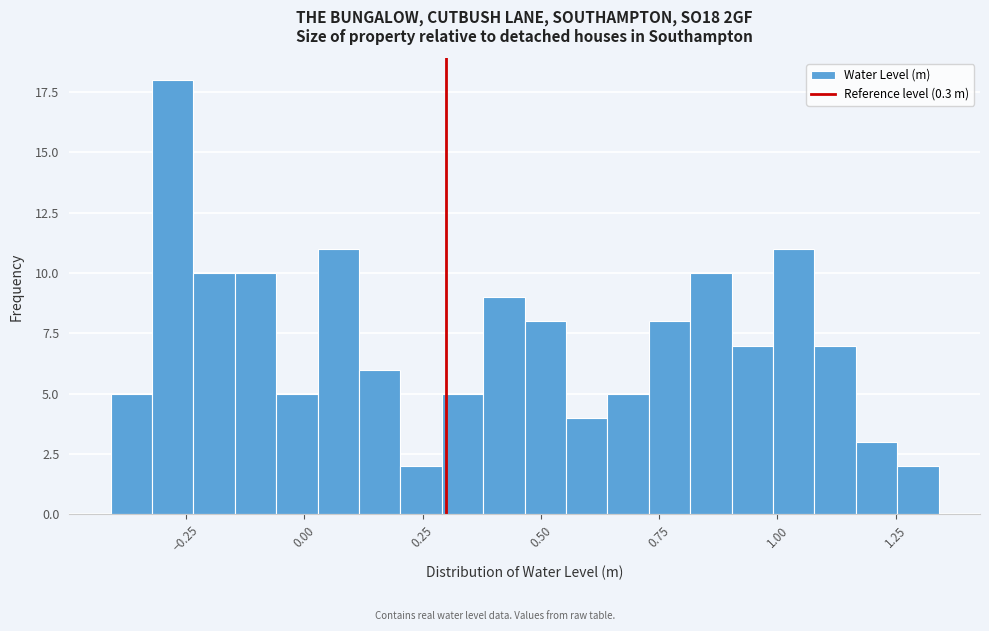

Around what value on the x-axis is the tallest bar? Give the approximate position of its centre, as read against the axis.

-0.30